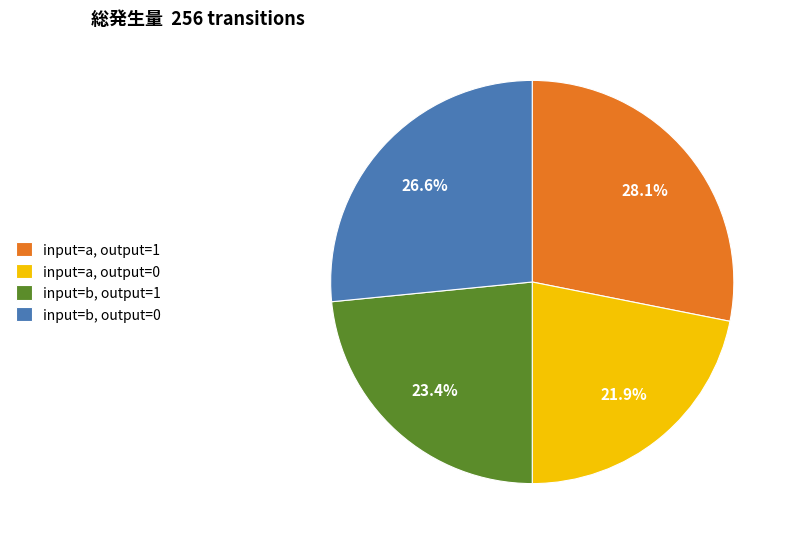

Does input=b, output=1 represent more than half of the total?

No